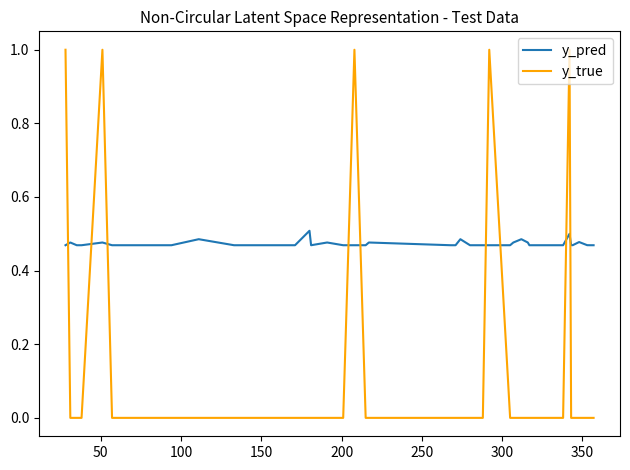

Rank the series by their maximum value, from highest to lowest.

y_true, y_pred